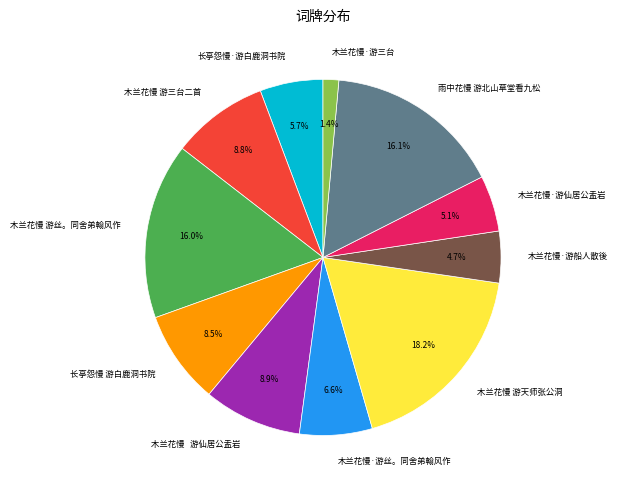

What is the ratio of the value at 木兰花慢 游天师张公洞 to the value at 木兰花慢·游丝。同舍弟翰风作?

2.8